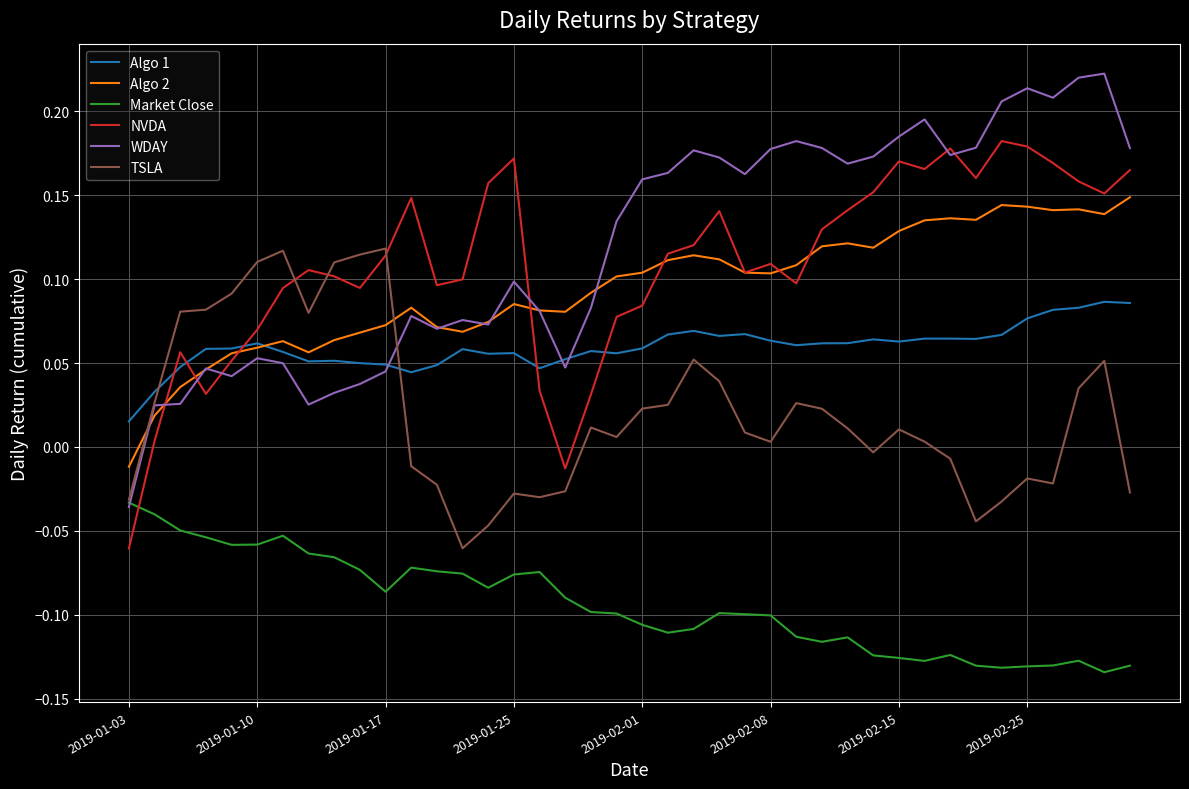

Which series has the largest range (max minus min)?

WDAY